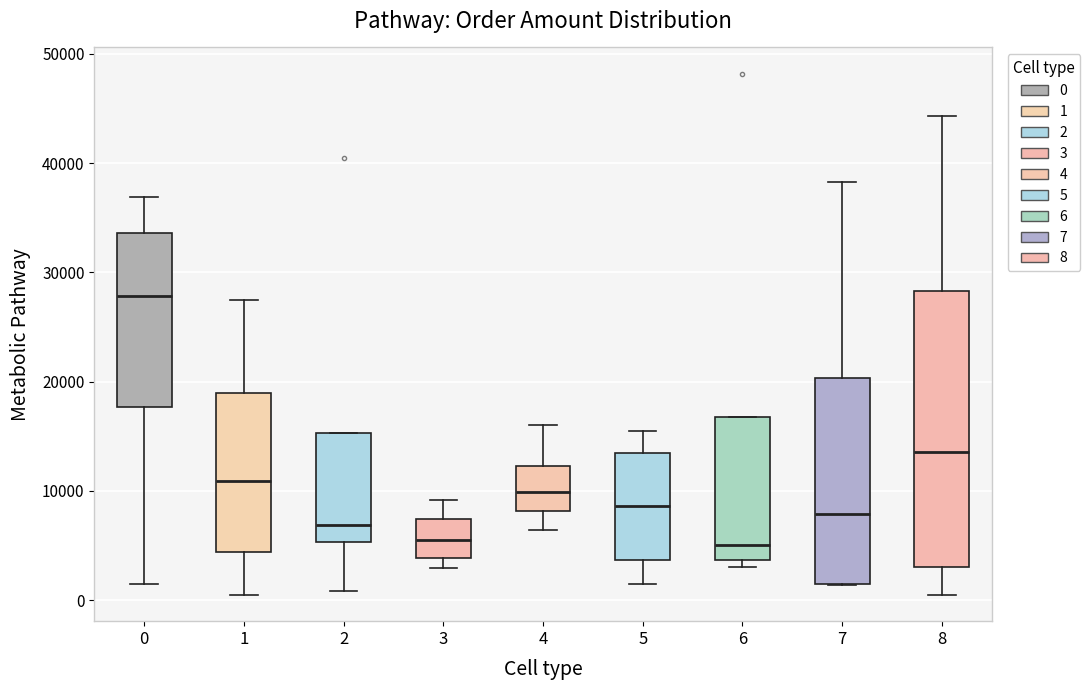

Reading left to right, transcribe this box plot: for each box, give where its median line is, the range the box spans, and where its two whiskers end, as read against the y-axis. The values are not printed on the chart, so give them approximately, as read against the axis.

0: median 28000, box 18000 to 34000, whiskers 1000 to 37000
1: median 11000, box 4000 to 19000, whiskers 0 to 28000
2: median 7000, box 5000 to 15000, whiskers 1000 to 15000
3: median 6000, box 4000 to 7000, whiskers 3000 to 9000
4: median 10000, box 8000 to 12000, whiskers 6000 to 16000
5: median 9000, box 4000 to 14000, whiskers 1000 to 16000
6: median 5000, box 4000 to 17000, whiskers 3000 to 17000
7: median 8000, box 1000 to 20000, whiskers 1000 to 38000
8: median 14000, box 3000 to 28000, whiskers 0 to 44000